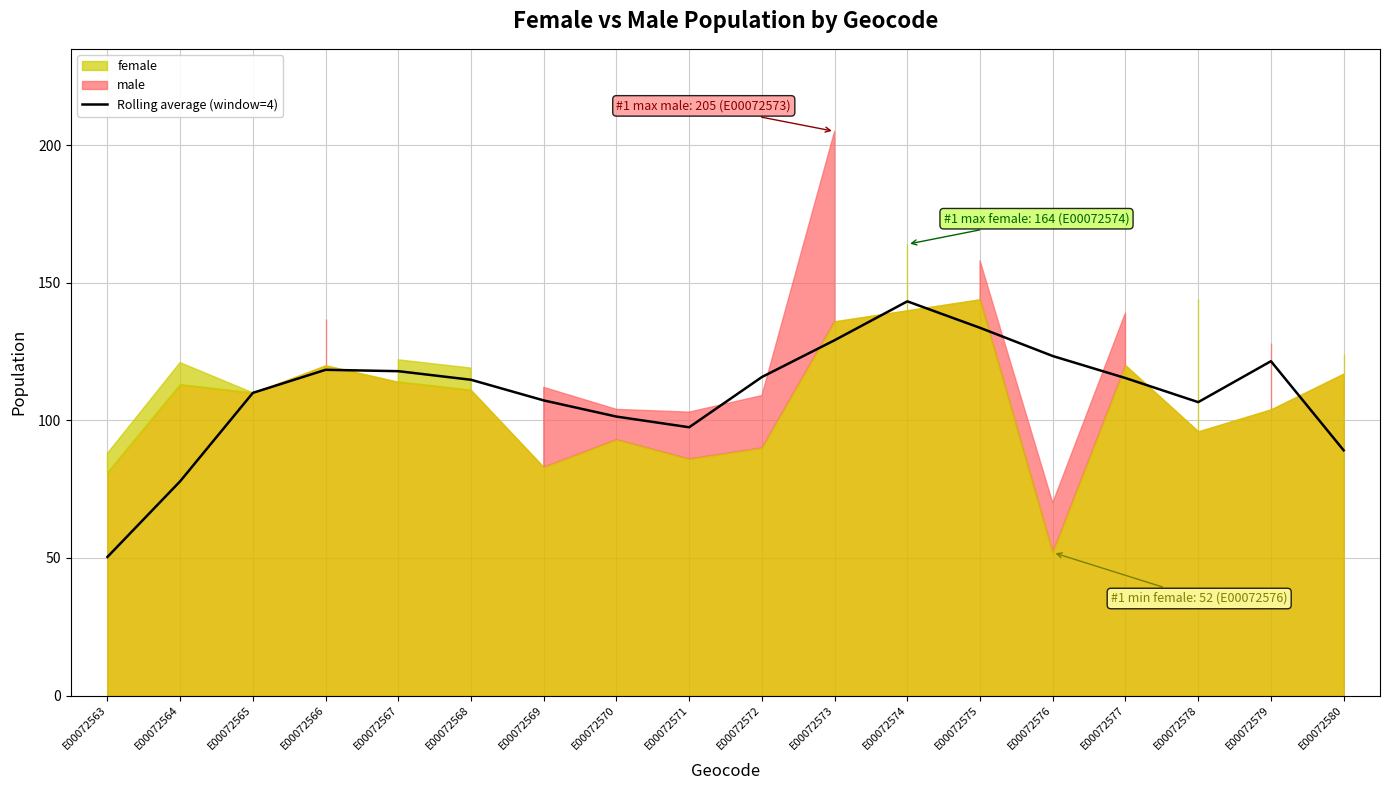

List the labels in order of value, largest first.

E00072574, E00072575, E00072573, E00072576, E00072579, E00072566, E00072567, E00072572, E00072577, E00072568, E00072565, E00072569, E00072578, E00072570, E00072571, E00072580, E00072564, E00072563